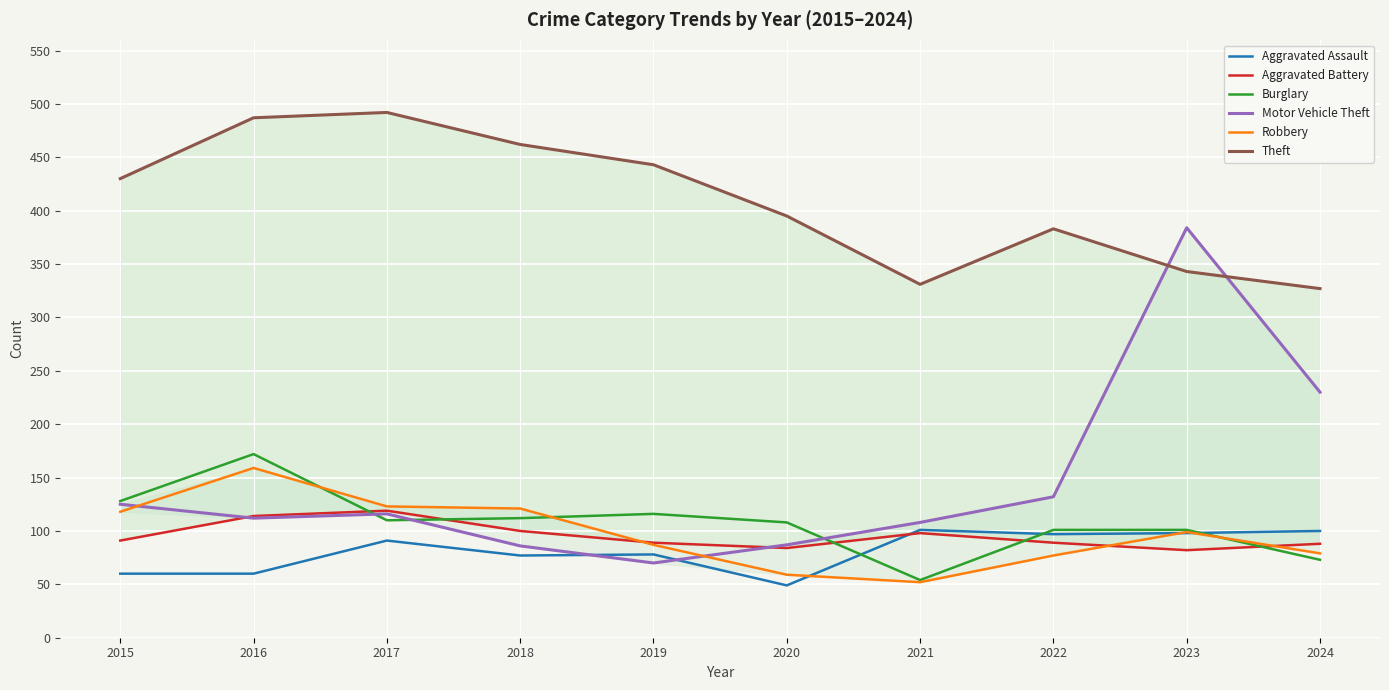

What are all the series names shown in the legend?

Aggravated Assault, Aggravated Battery, Burglary, Motor Vehicle Theft, Robbery, Theft